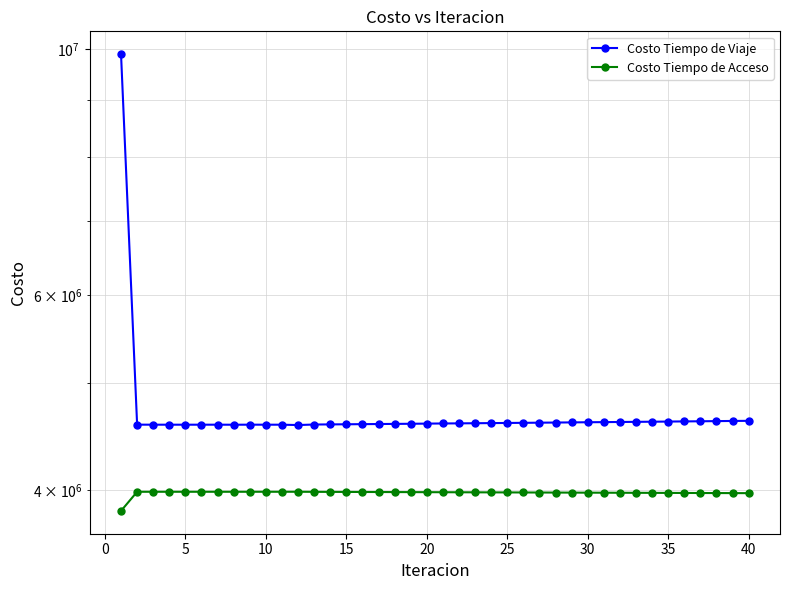

True or false: Costo Tiempo de Viaje and Costo Tiempo de Acceso cross at least once.

False